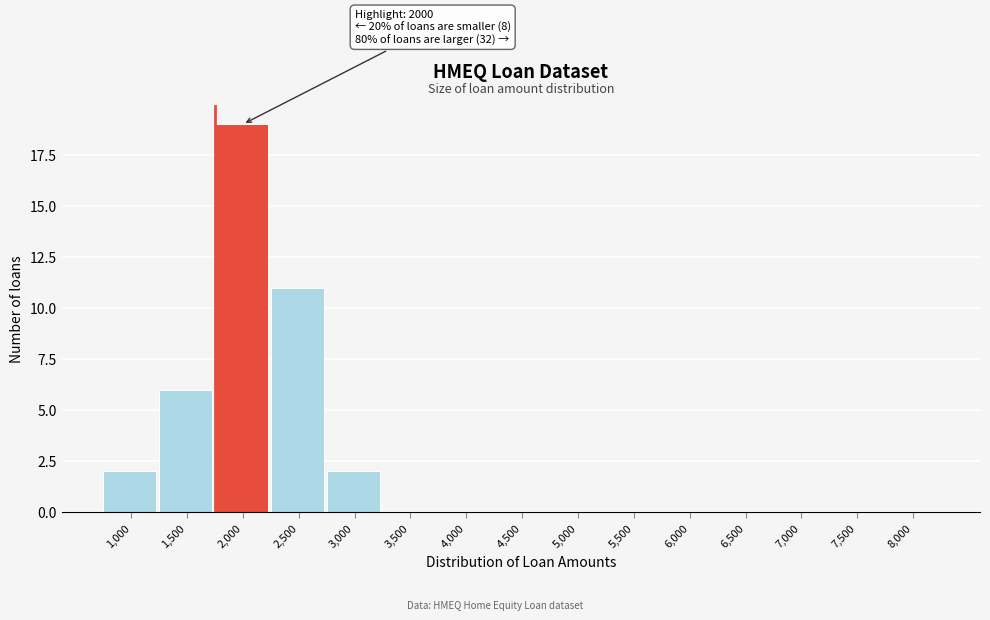

Reading left to right, list all the values displayed in this chart.

1,000=2	1,500=6	2,000=19	2,500=11	3,000=2	3,500=0	4,000=0	4,500=0	5,000=0	5,500=0	6,000=0	6,500=0	7,000=0	7,500=0	8,000=0